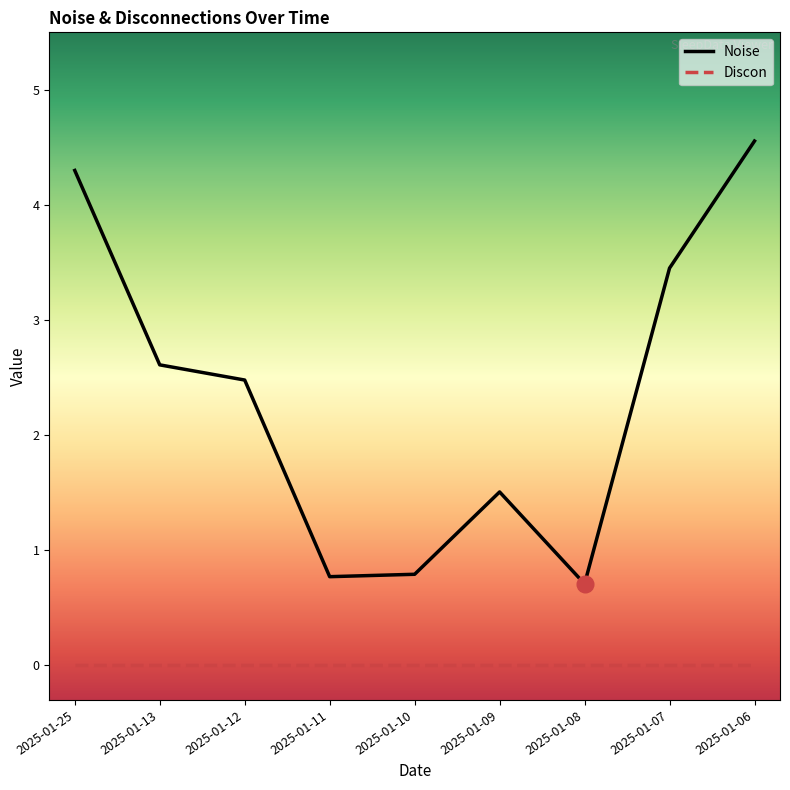

What is the minimum value shown in the chart?

0.0